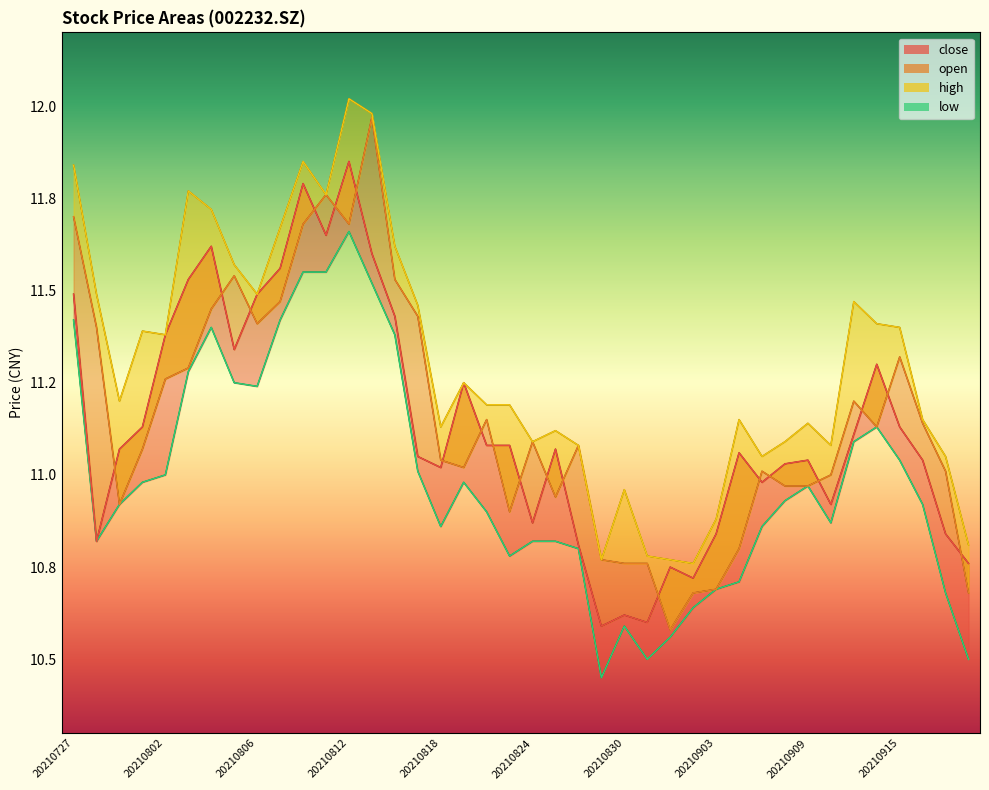

What is the spread (max minus min) of values at 20210826?

0.3